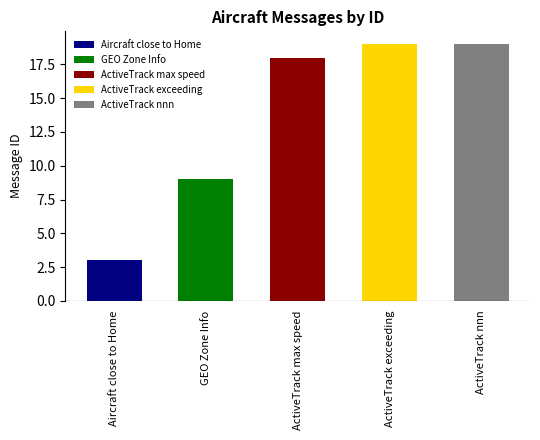

Where is the data nearest to the value 11?

GEO Zone Info